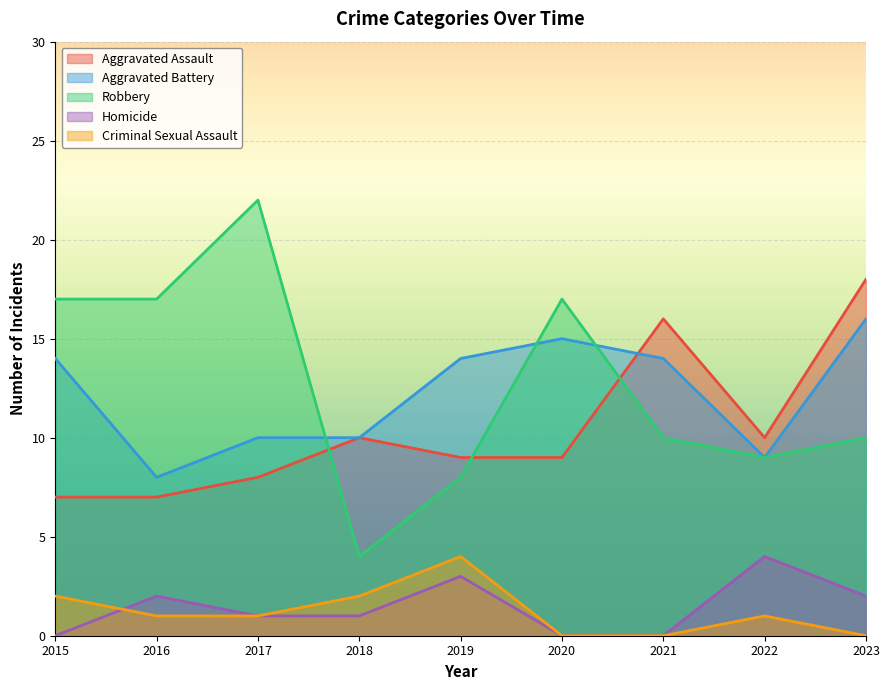

What is the total value across all series at 2016?

35